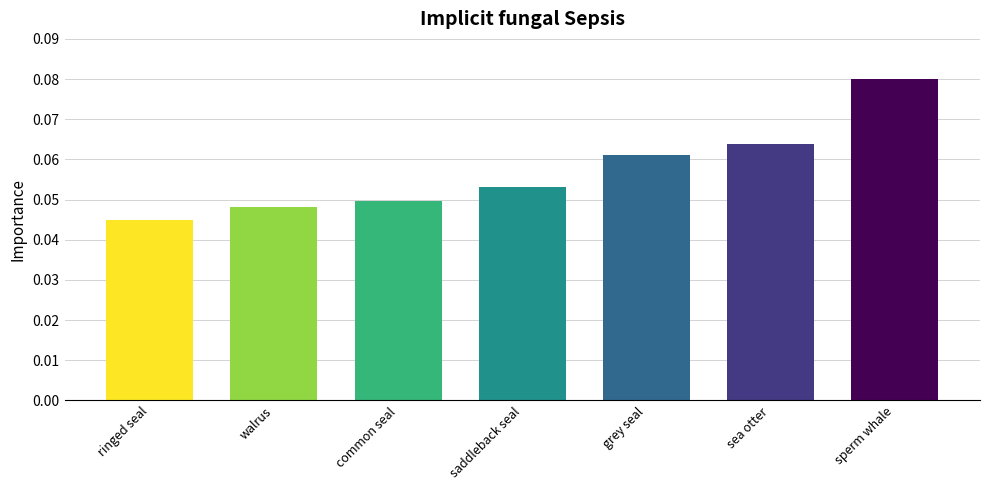

How many values are between 0 and 1?

7